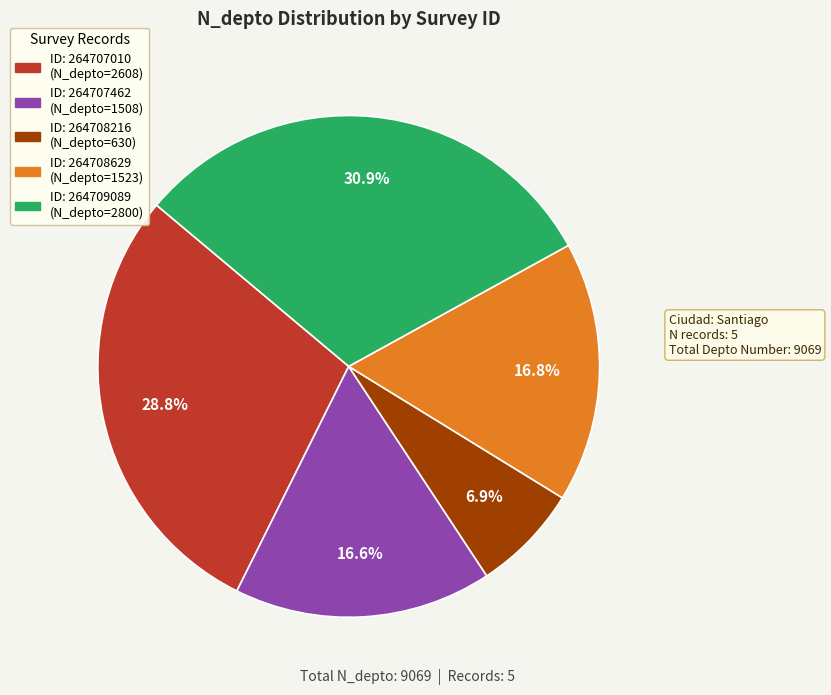

Is there a majority slice in this chart?

No